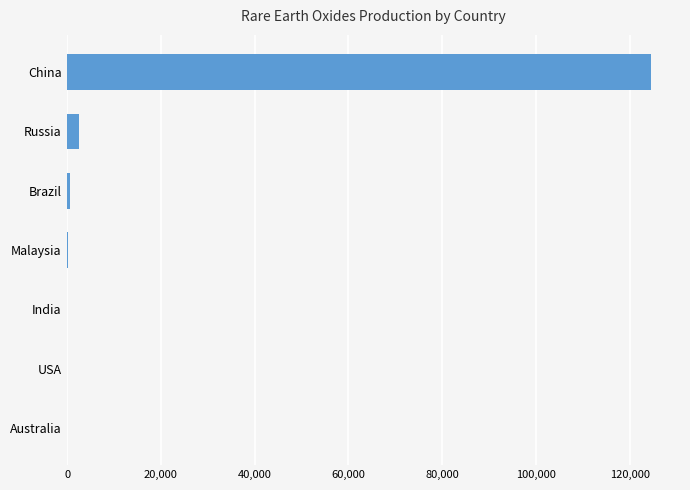

Which label corresponds to the largest value in the chart?

China